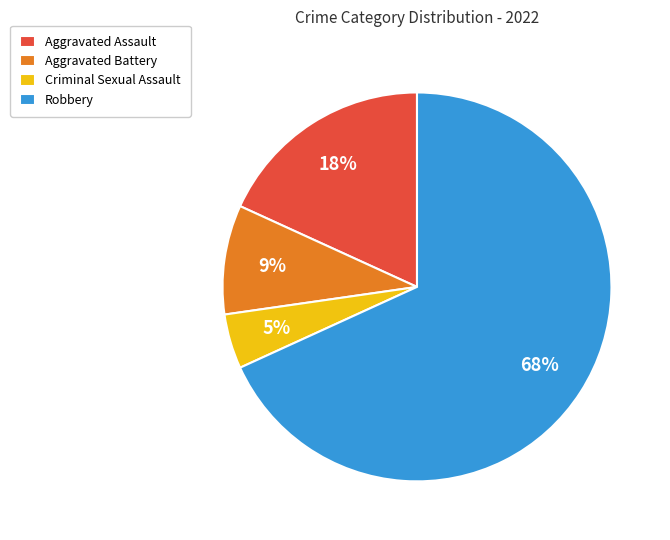

The Criminal Sexual Assault slice represents 5% of the pie. True or false?

True